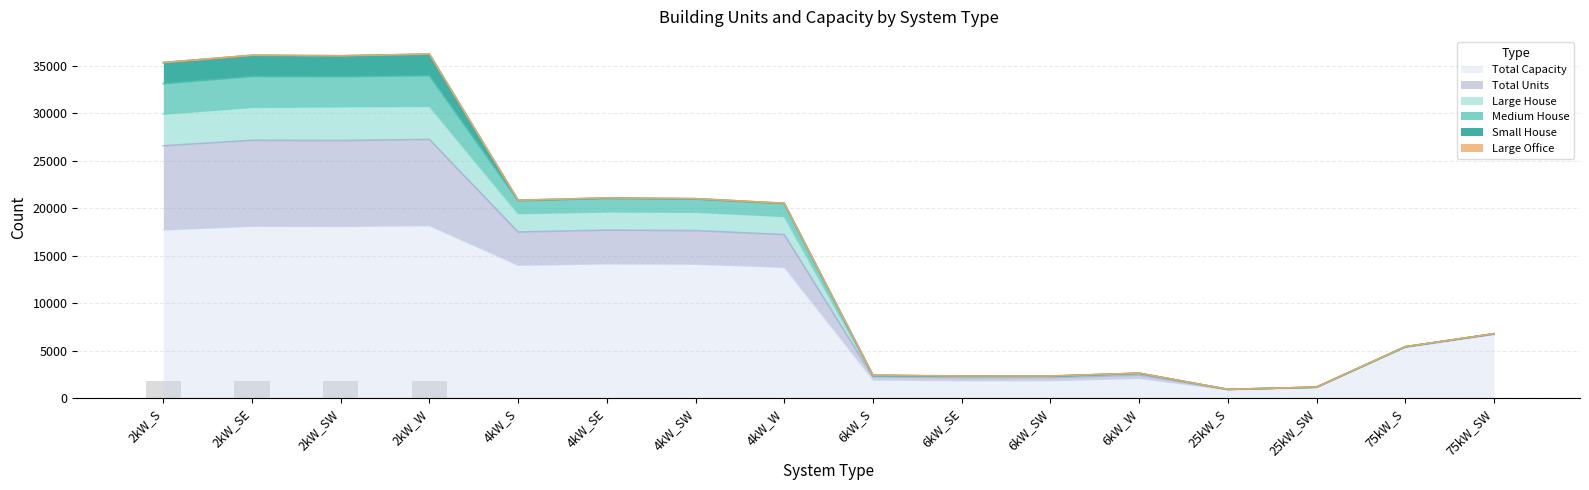

Where is Medium House nearest to the value 18568?

4kW_W